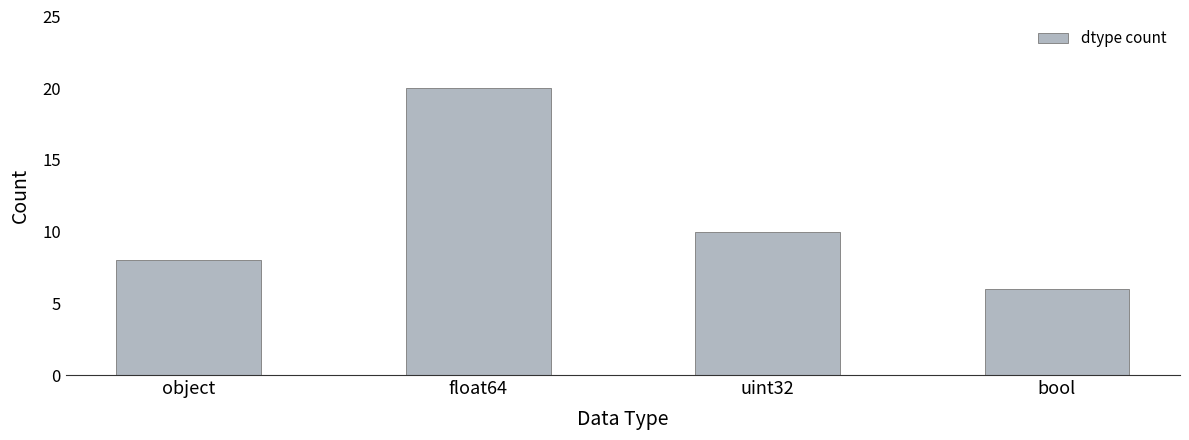

True or false: the data shows 10 at uint32.

True